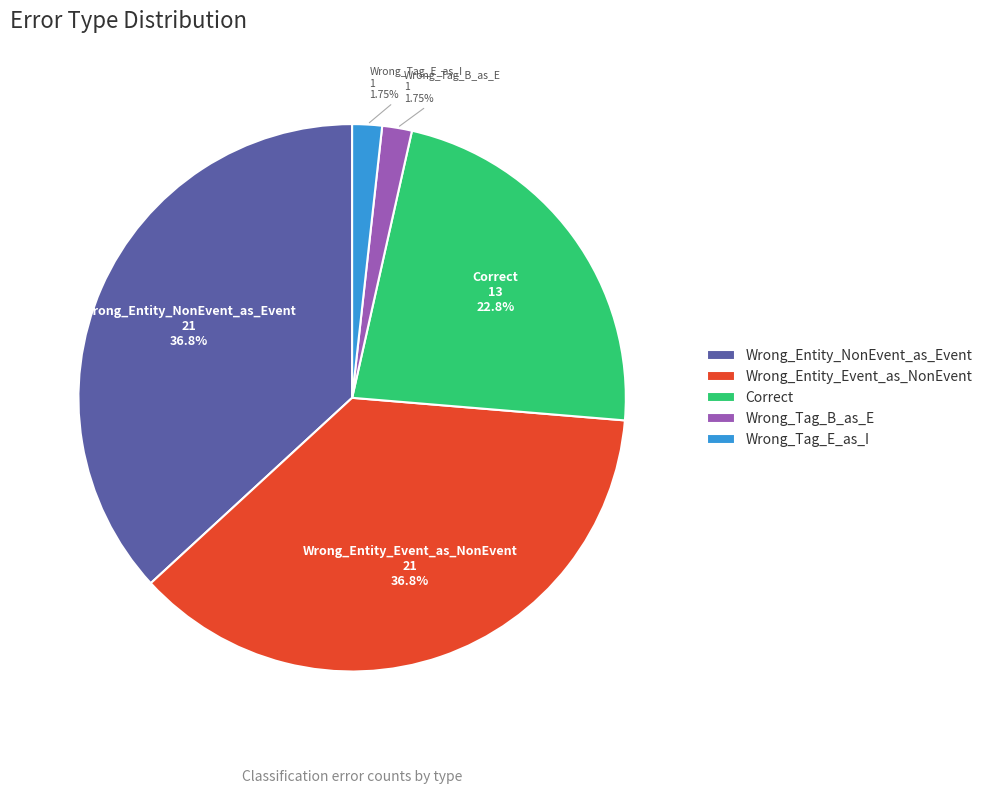

To the nearest percent, what is the average slice percentage?

20%